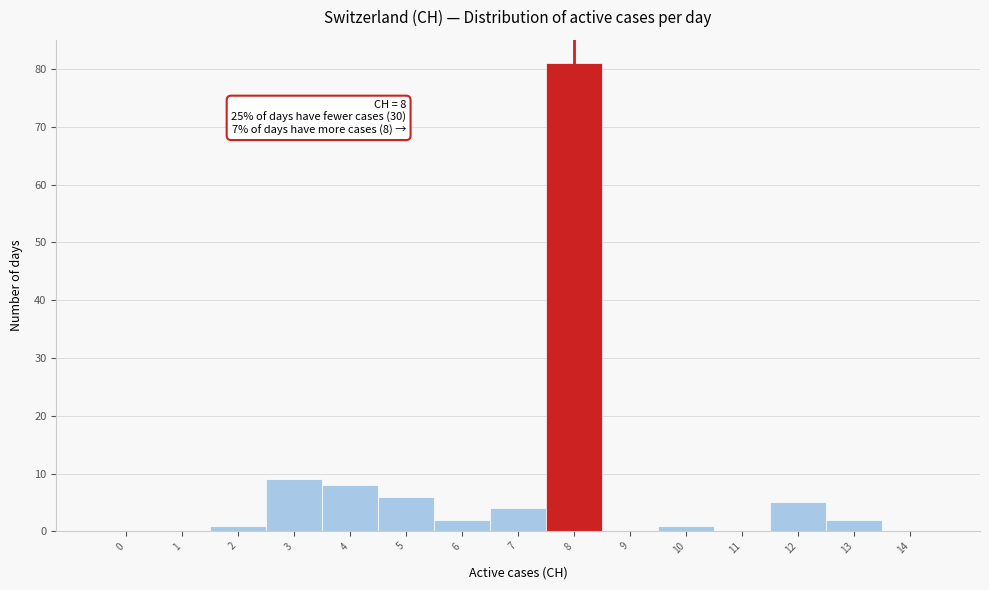

The chart shows a value of 9 at 3. True or false?

True